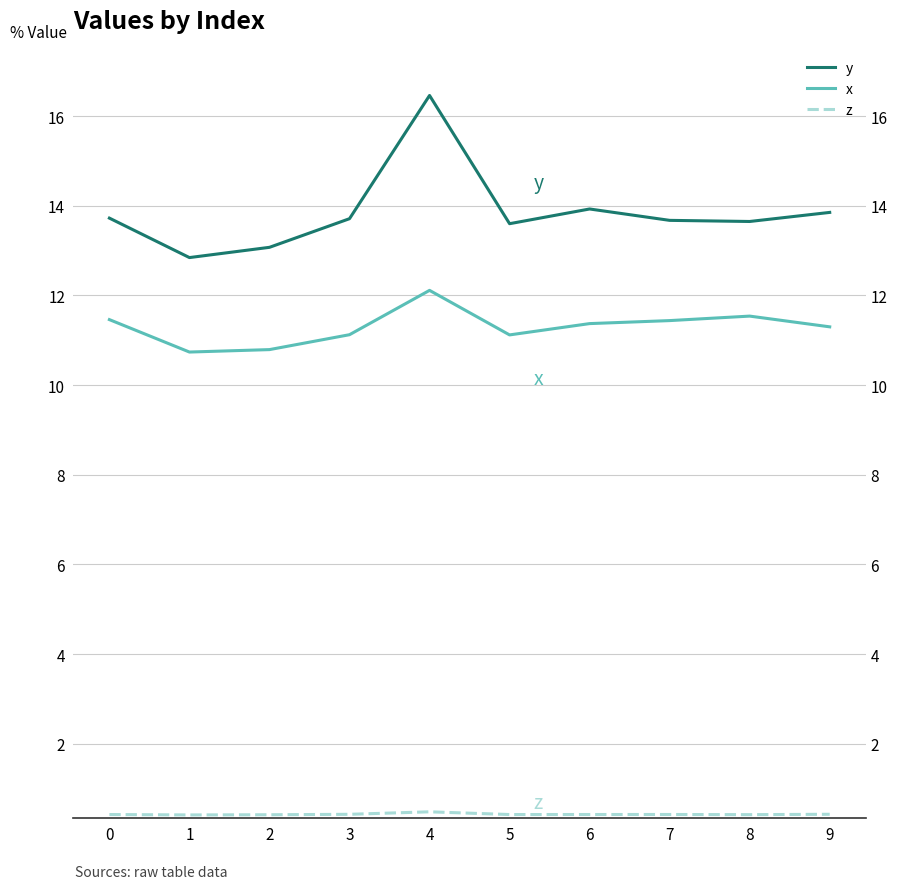

The x series shows 3.2 at 6. True or false?

False